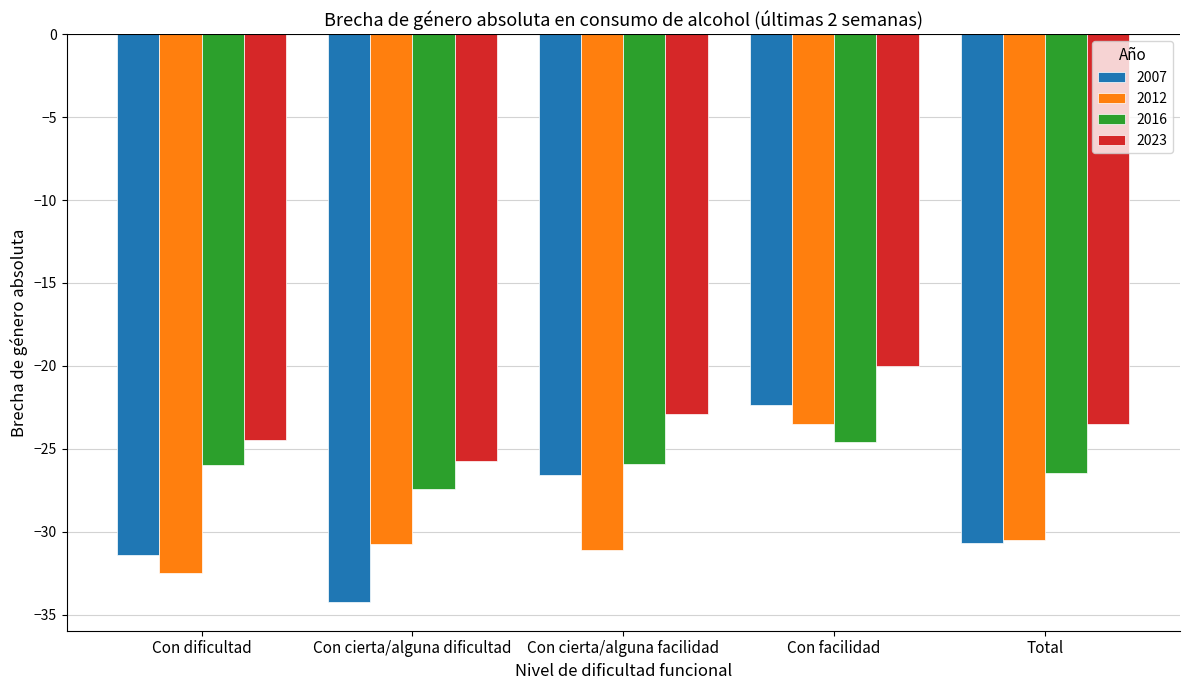

Is the value of 2016 at Con facilidad greater than the value of 2023 at Con facilidad?

No